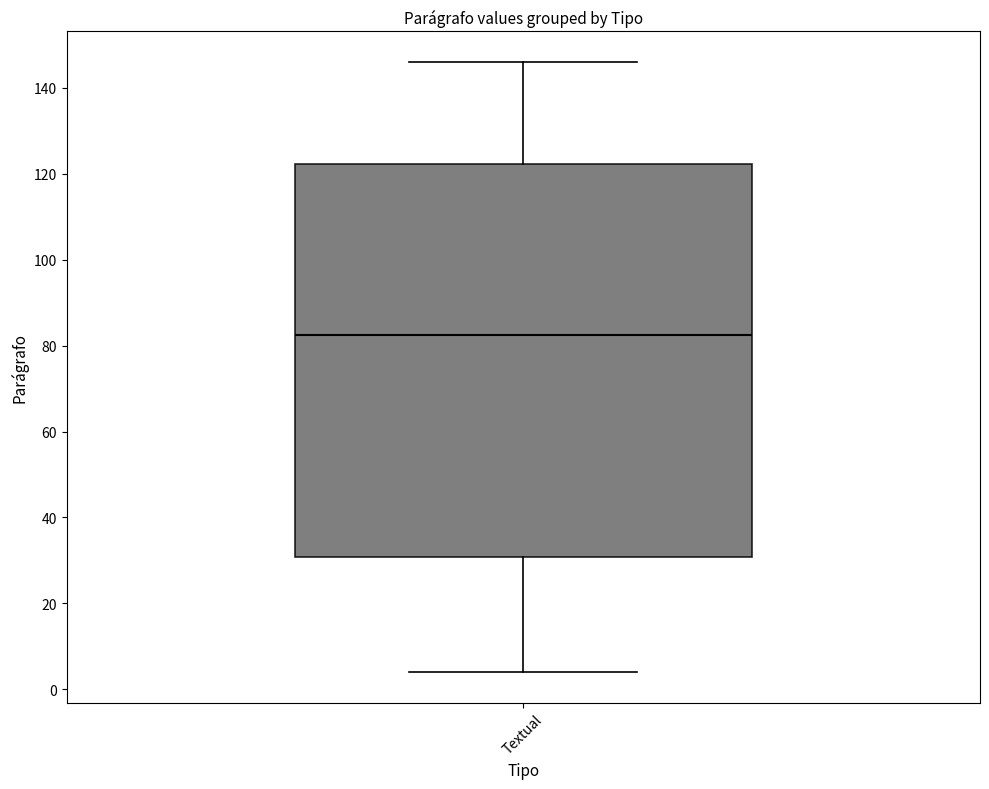

Where is the upper edge of the box for Textual on the y-axis? The values are not printed on the chart, so give them approximately, as read against the axis.

122